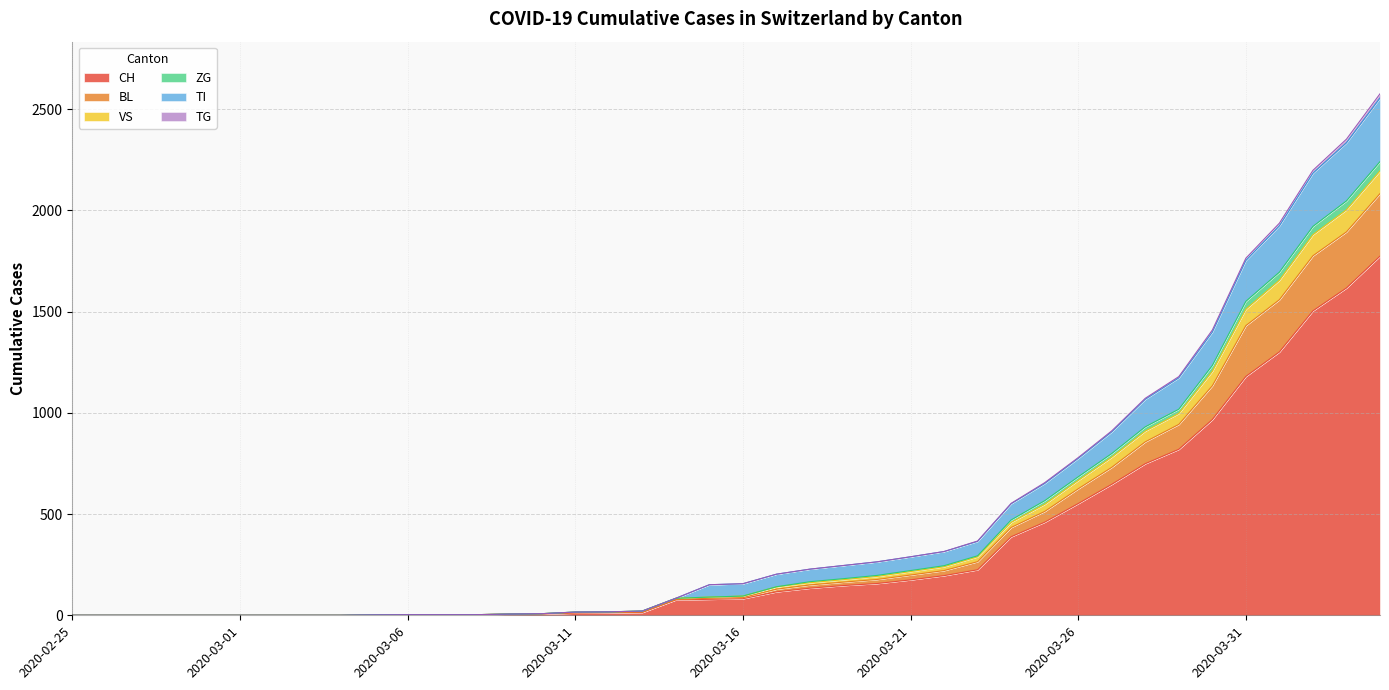

At which label is ZG closest to 1120?

2020-03-29